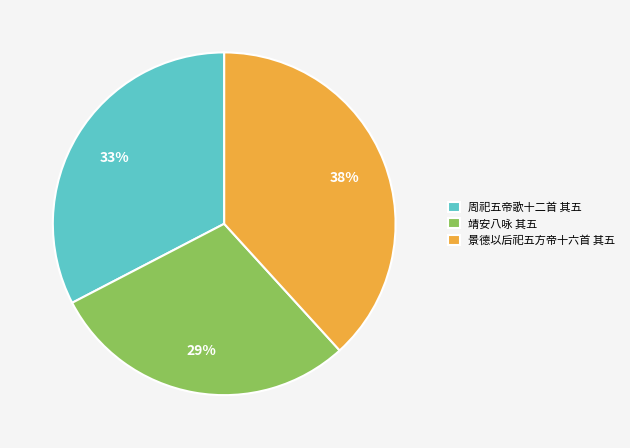

What is the ratio of the value at 周祀五帝歌十二首 其五 to the value at 靖安八咏 其五?

1.1